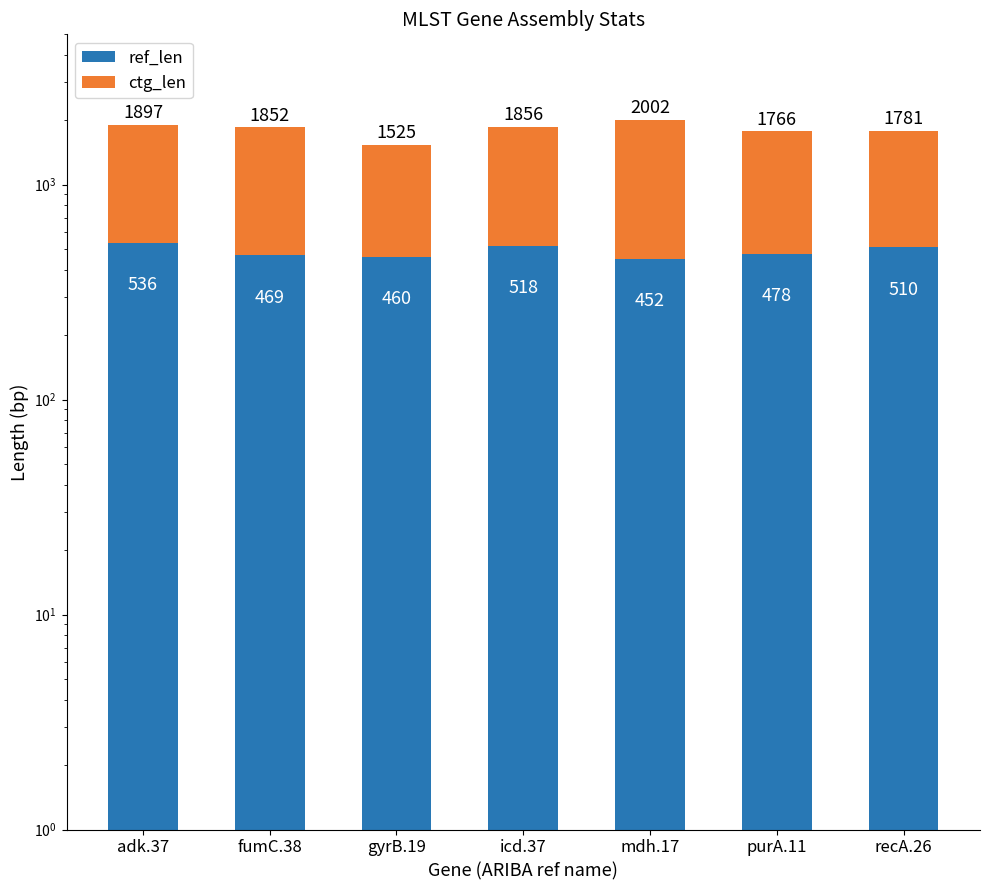

What is the difference between the highest and lowest values at gyrB.19?

605